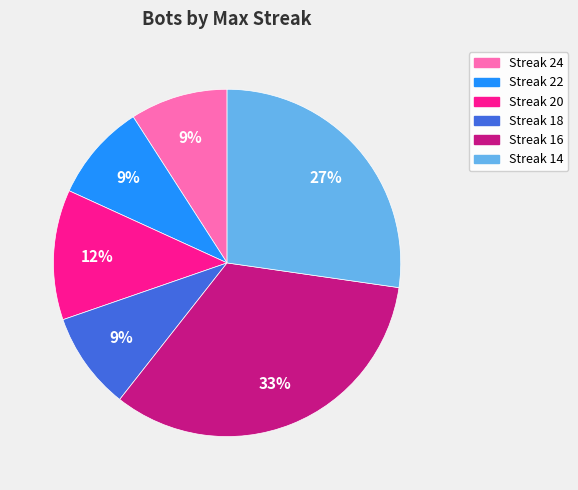

How many slices are in this pie chart?

6